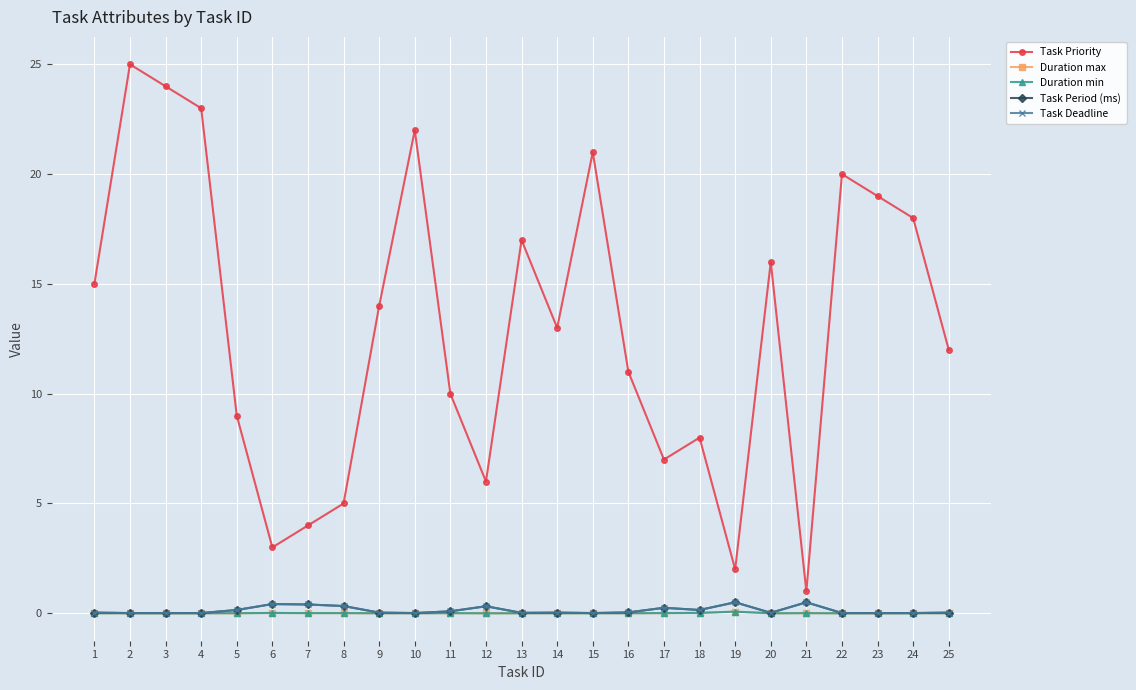

Which series changed the most between 14 and 20?

Task Priority